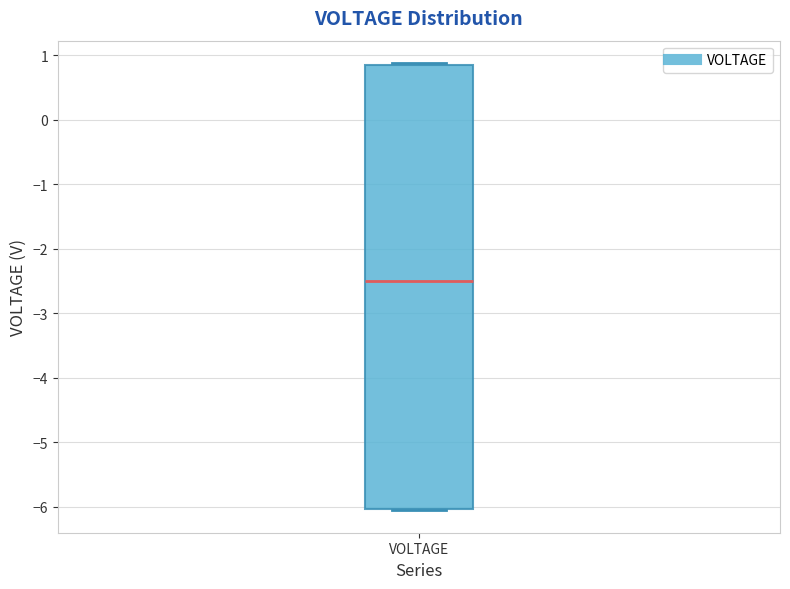

Where is the upper edge of the box for VOLTAGE on the y-axis? The values are not printed on the chart, so give them approximately, as read against the axis.

0.8